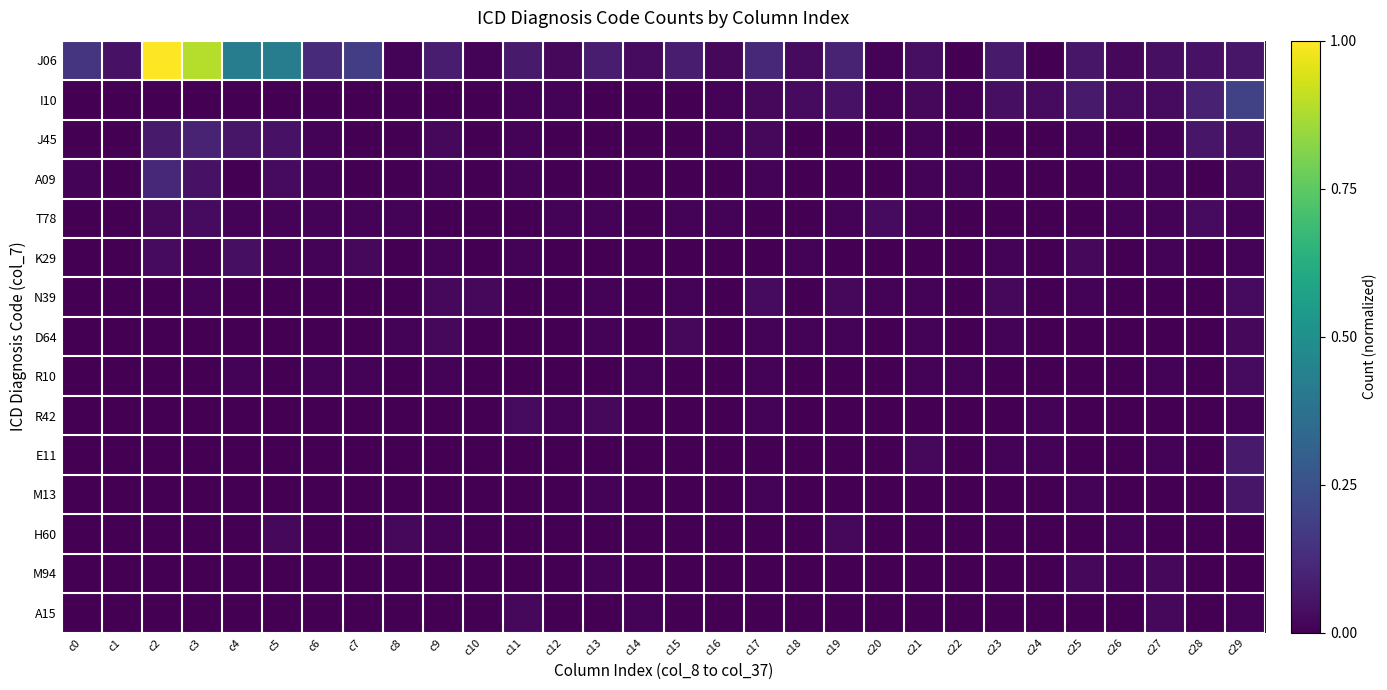

How many distinct data groups are displayed?

15